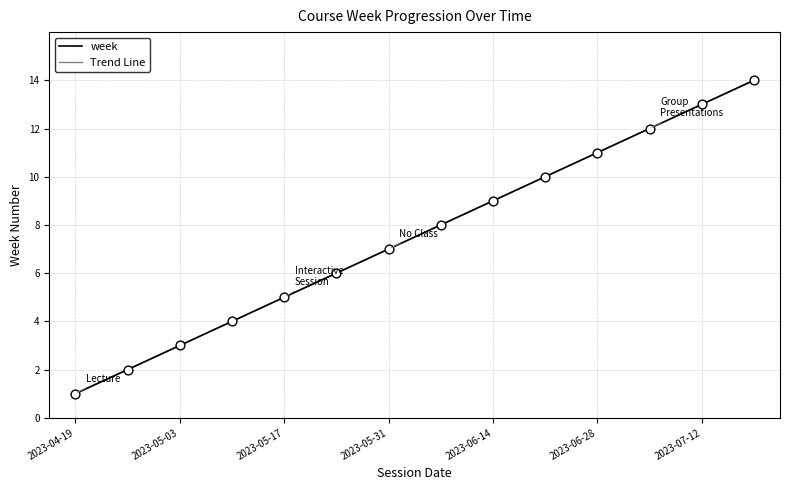

At how many categories does at least one series exceed 2?

12